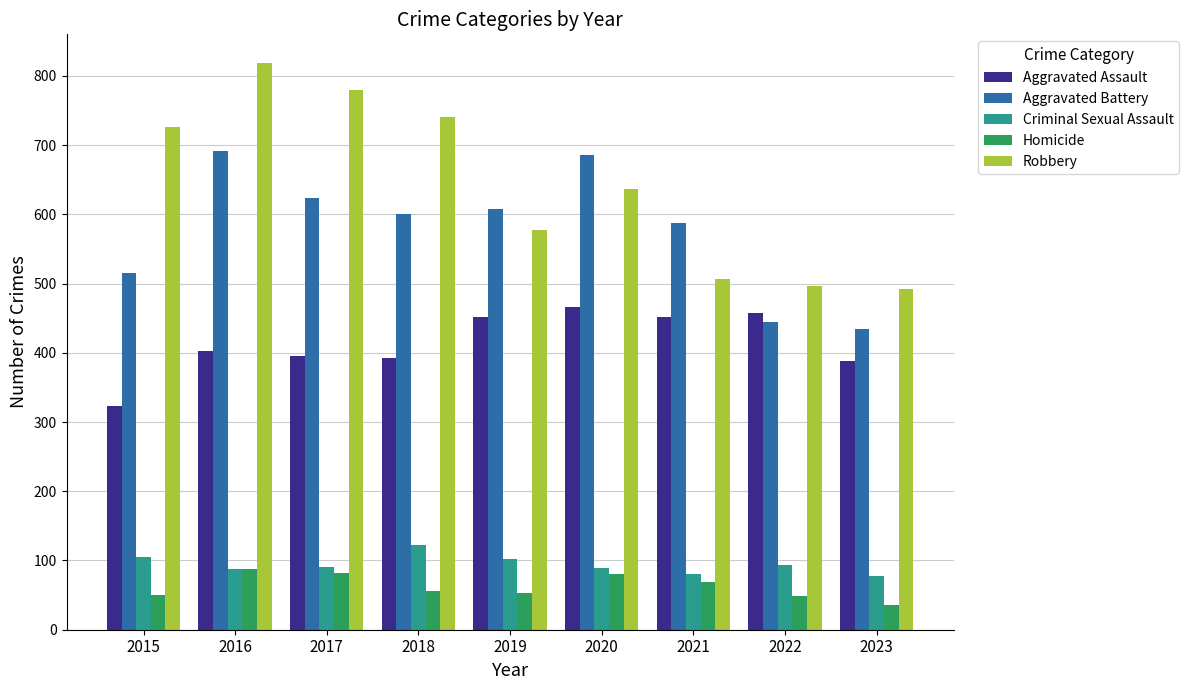

What is the difference between the Aggravated Battery values at 2023 and 2015?

80